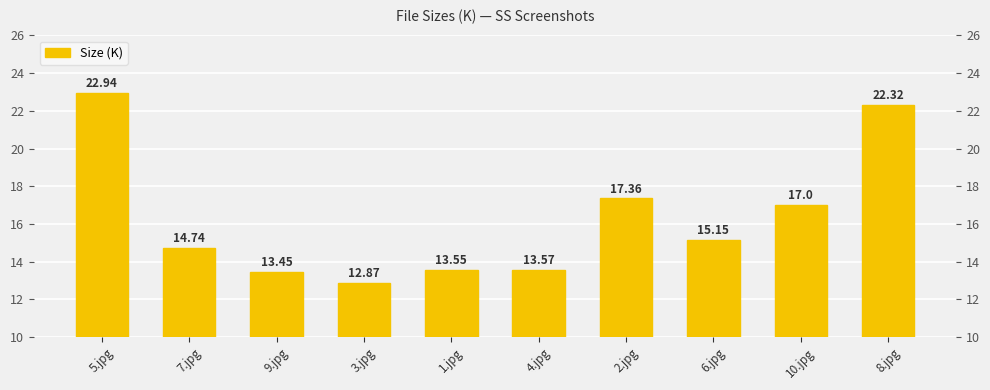

What is the value of the 10th bar from the left?

22.3